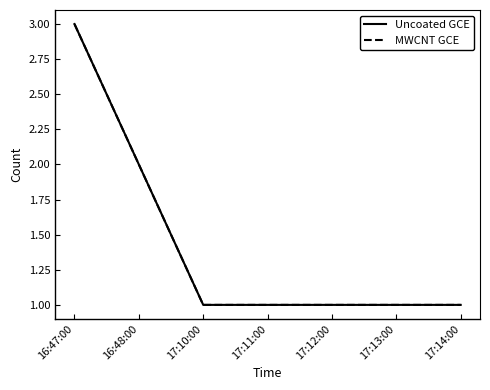

Is this an area chart (filled region under the line)?

No